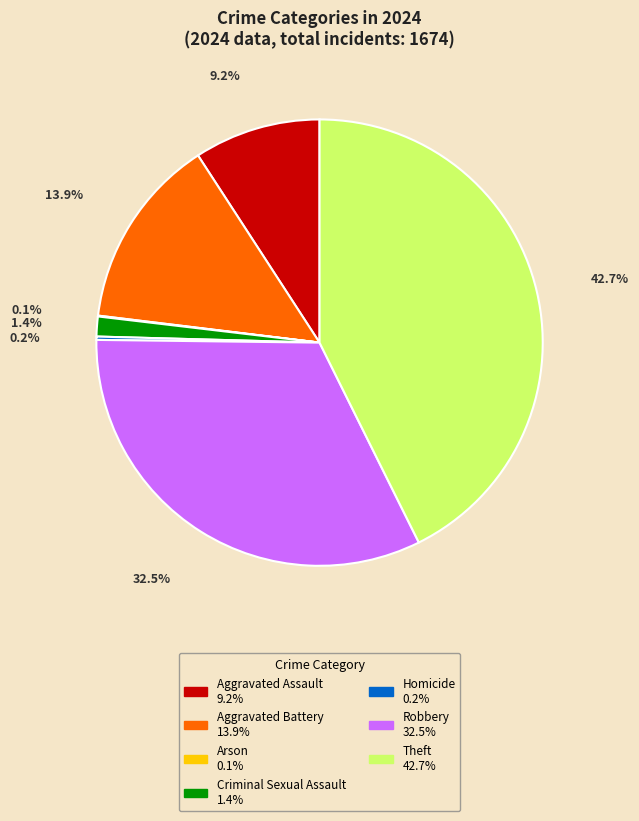

Is there a majority slice in this chart?

No